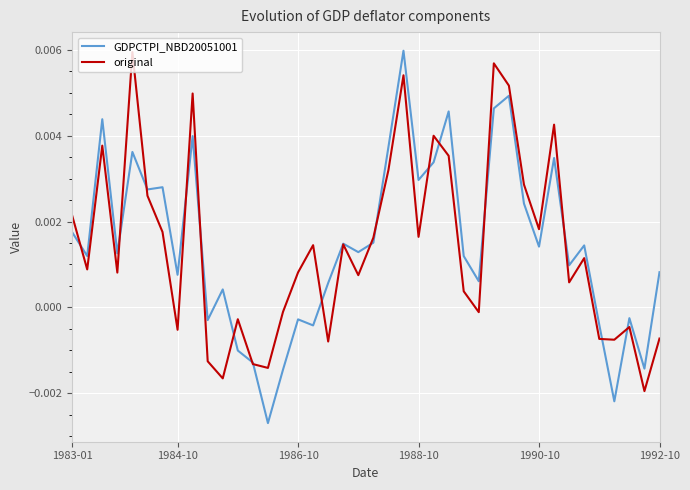

At how many categories does at least one series exceed 0?

31